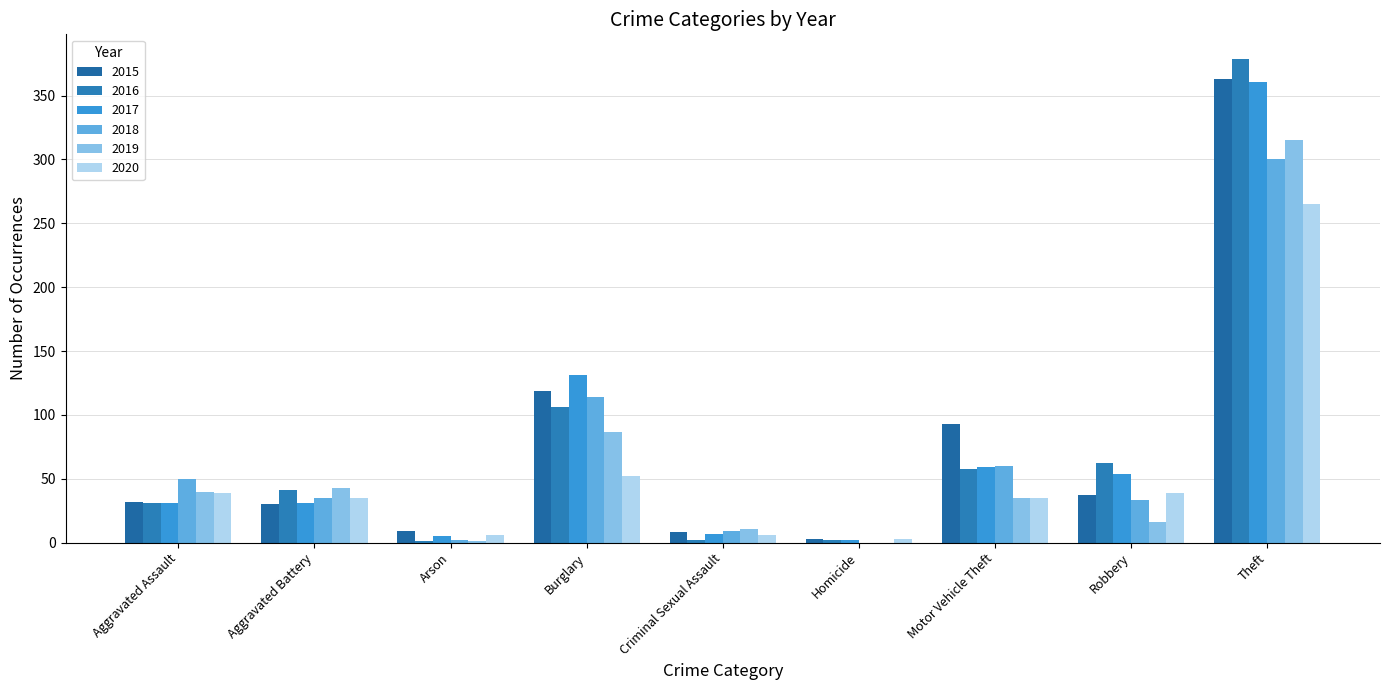

What is the highest value of the 2019 series?

315